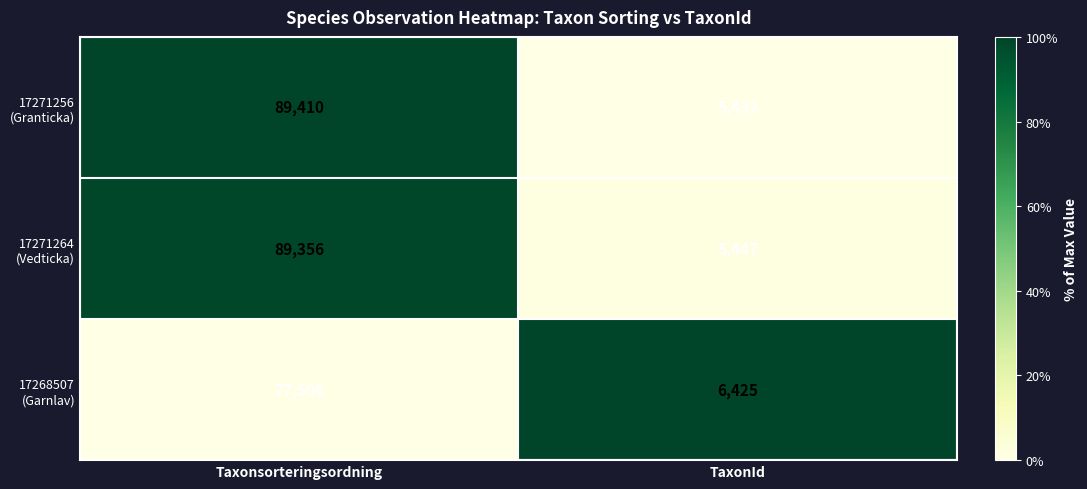

What is the total value across all series at TaxonId?

17304